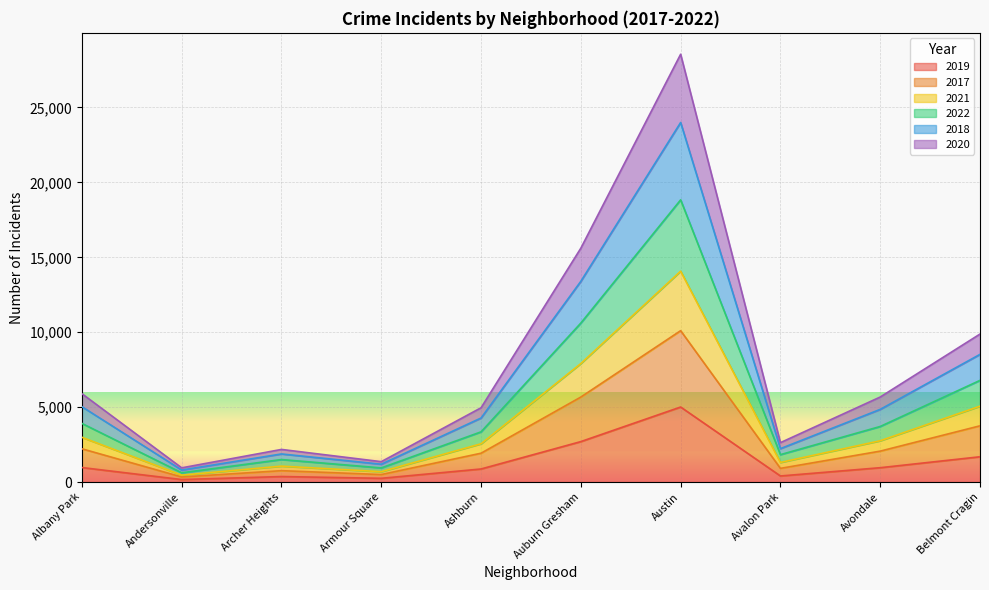

Which category has the highest value in the 2018 series?

Austin